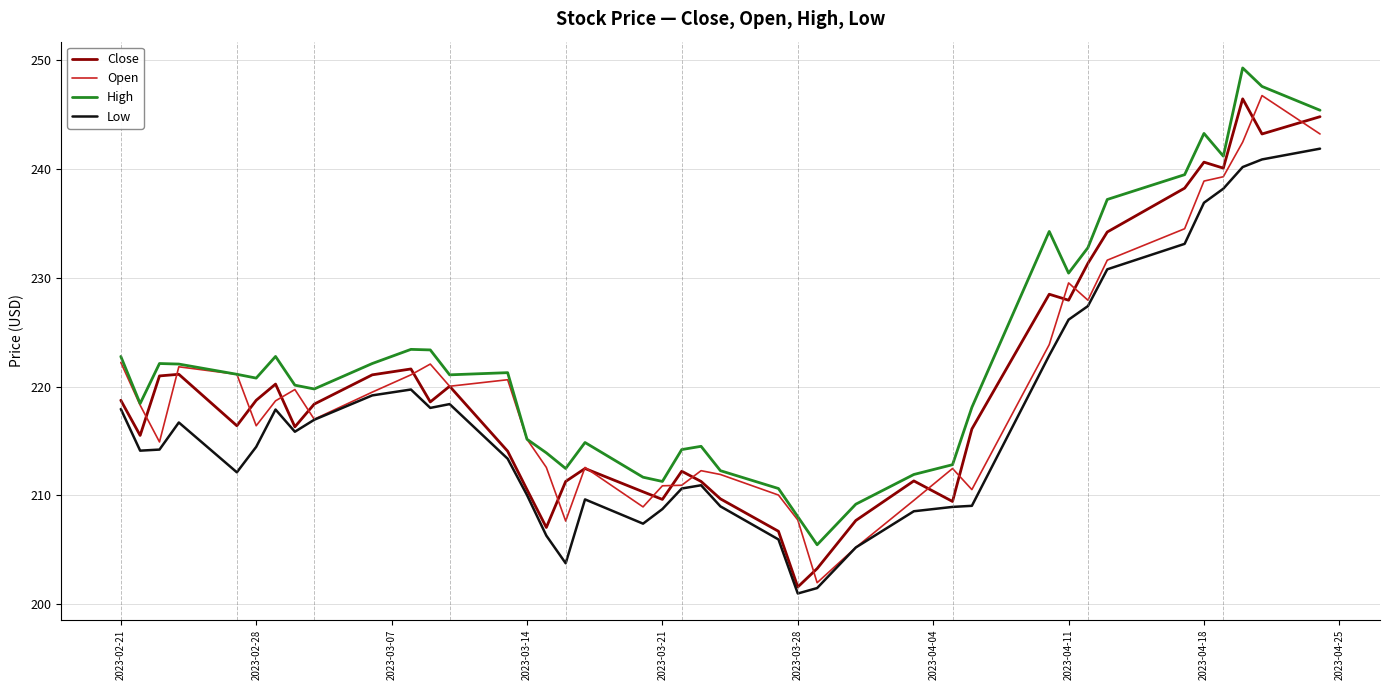

What are all the series names shown in the legend?

Close, Open, High, Low